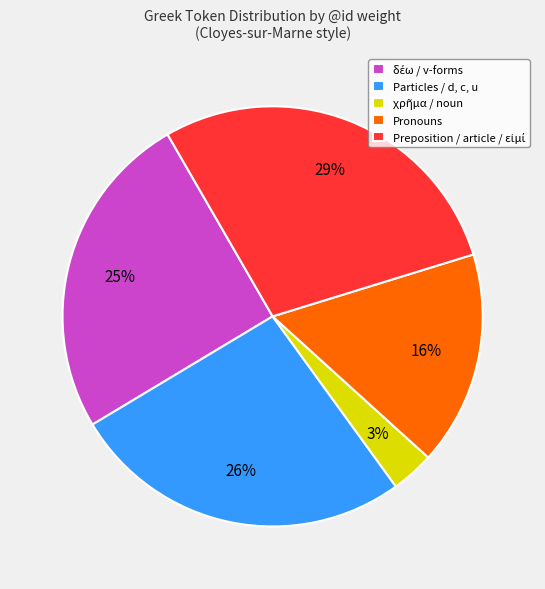

Does any single category account for the majority?

No